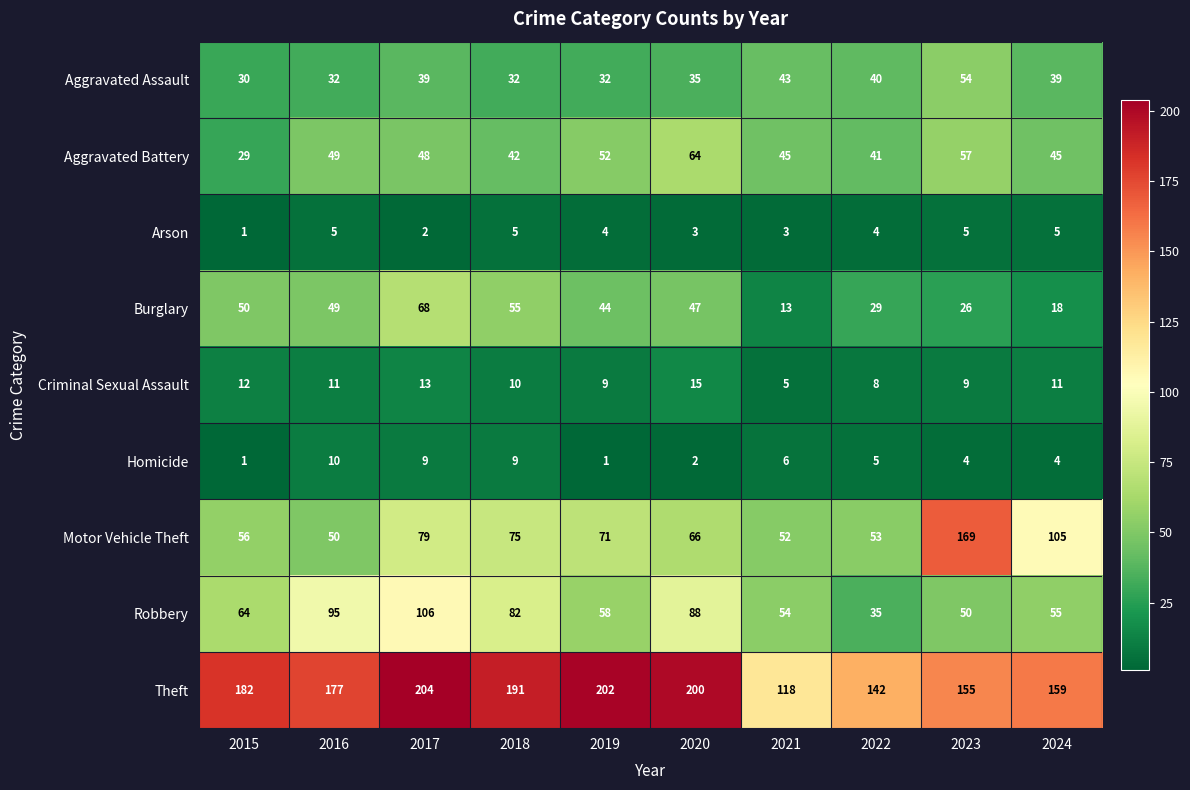

What is the difference between the Burglary values at 2017 and 2018?

13